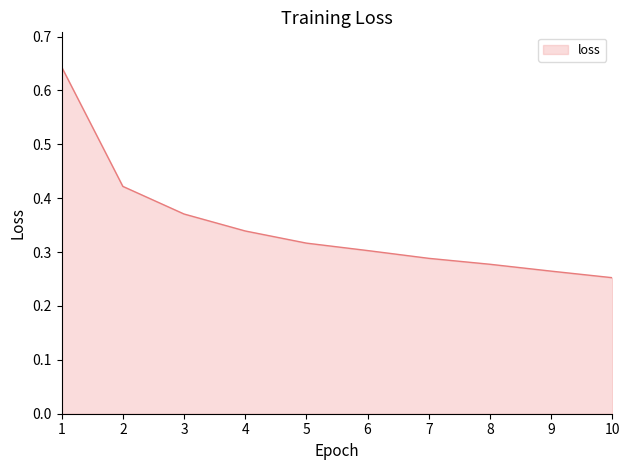

Between 10 and 3, which is larger?

3